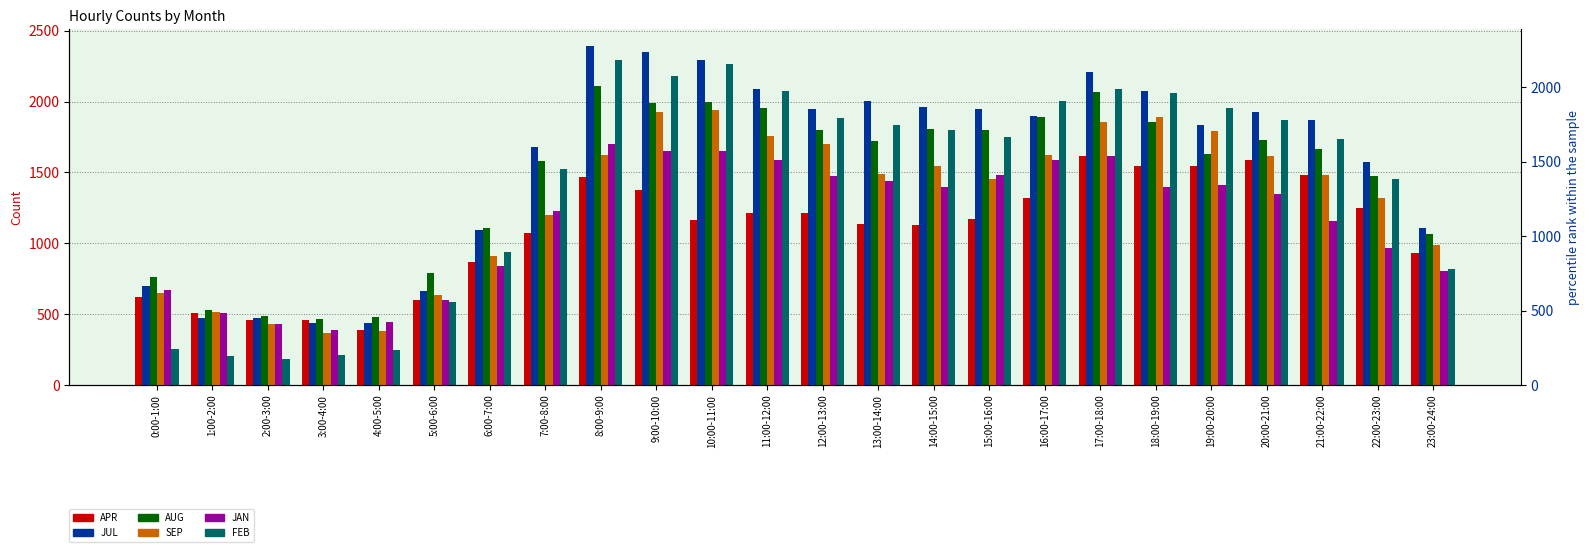

At how many categories does at least one series exceed 530?

20